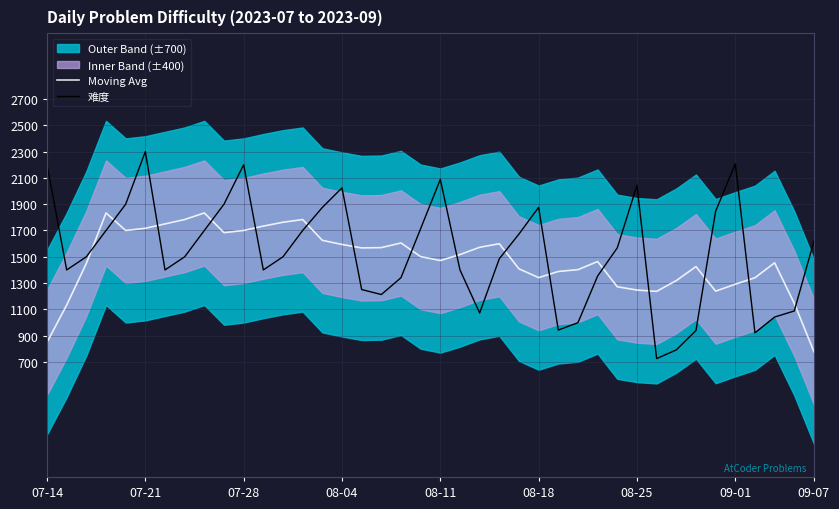

What value does the Moving Avg series have at 36?

1340.7